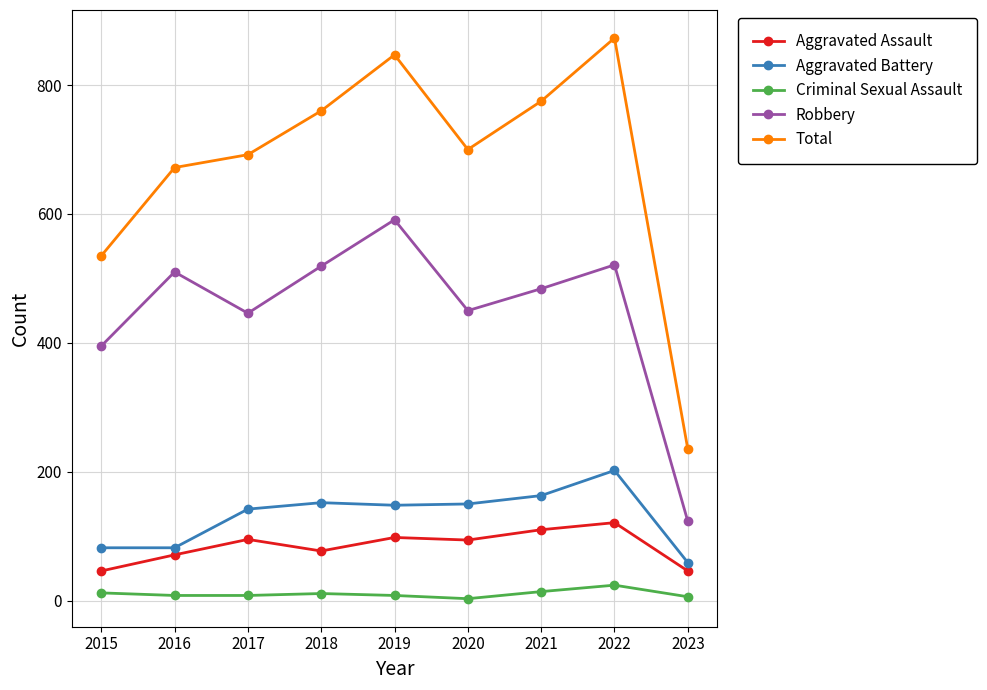

The Total series shows 230 at 2017. True or false?

False